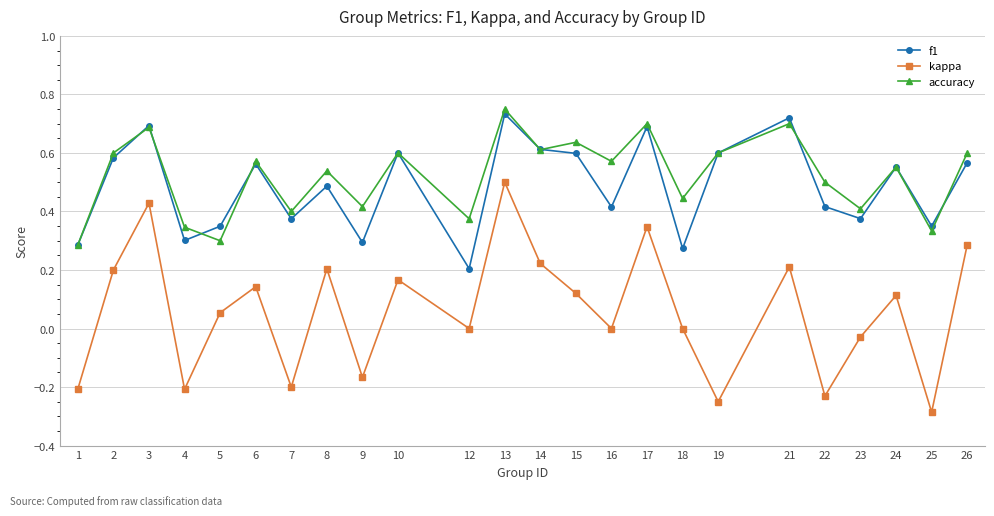

How many lines are shown in the chart?

3